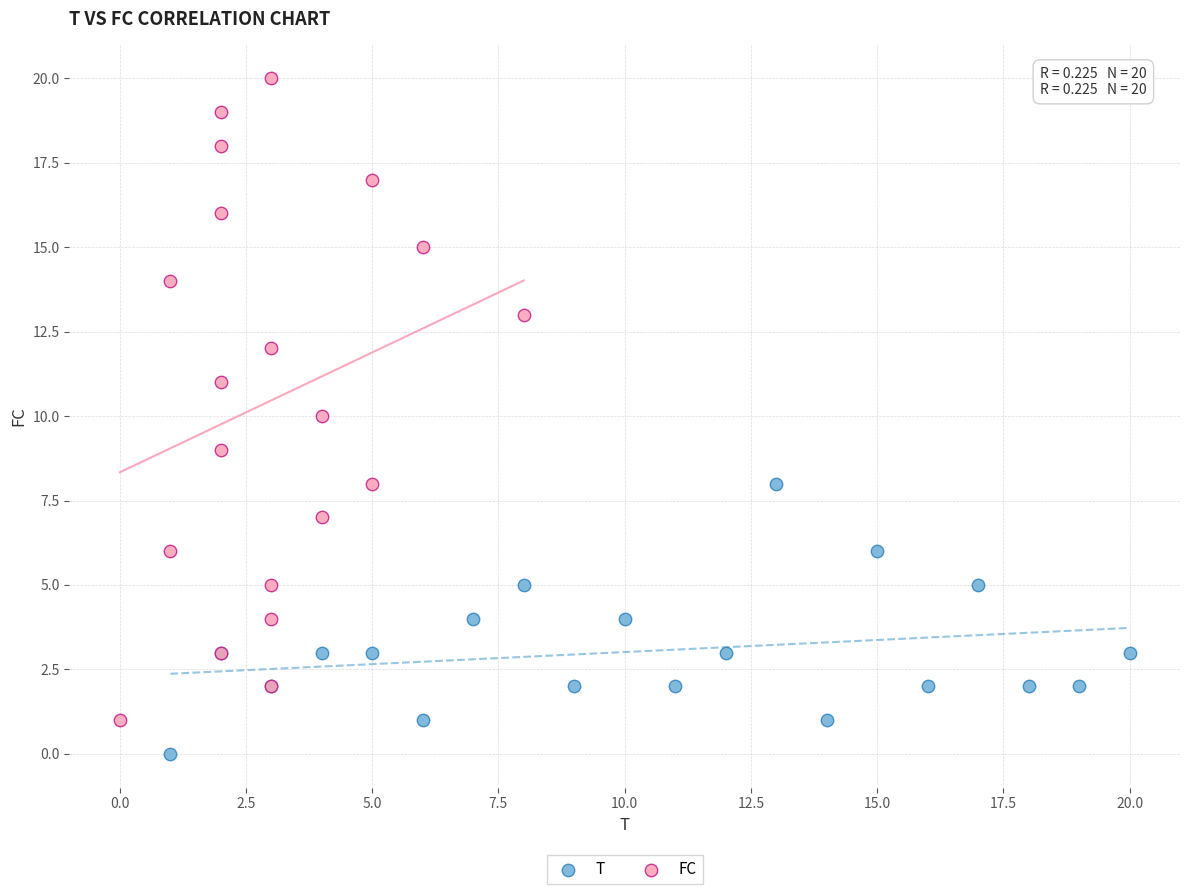

Which series contains the highest Y value?

FC